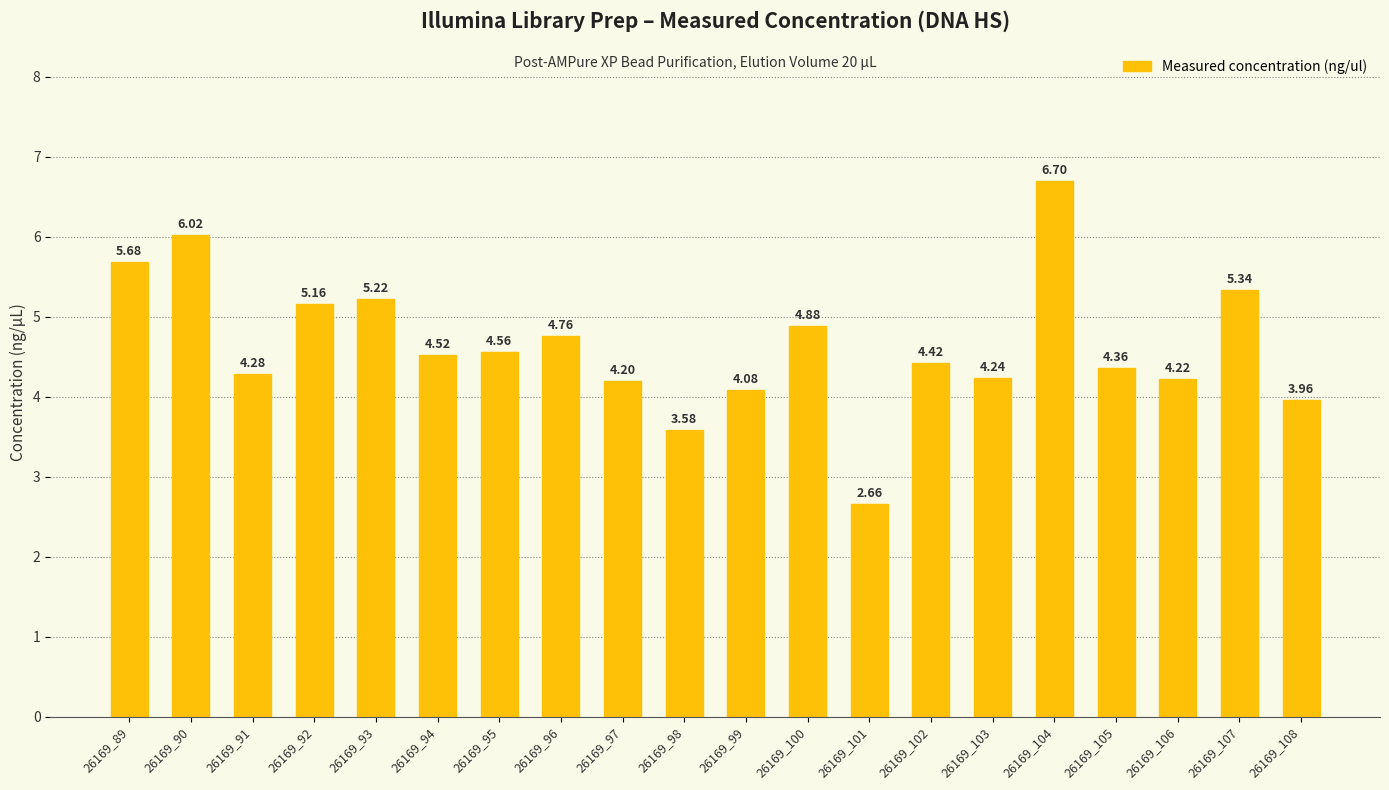

Rank the categories by value from highest to lowest.

26169_104, 26169_90, 26169_89, 26169_107, 26169_93, 26169_92, 26169_100, 26169_96, 26169_95, 26169_94, 26169_102, 26169_105, 26169_91, 26169_103, 26169_106, 26169_97, 26169_99, 26169_108, 26169_98, 26169_101